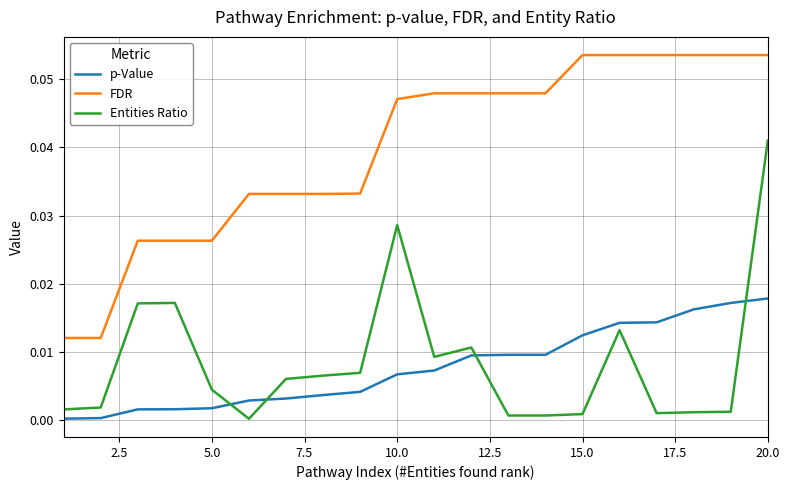

What are all the series names shown in the legend?

p-Value, FDR, Entities Ratio